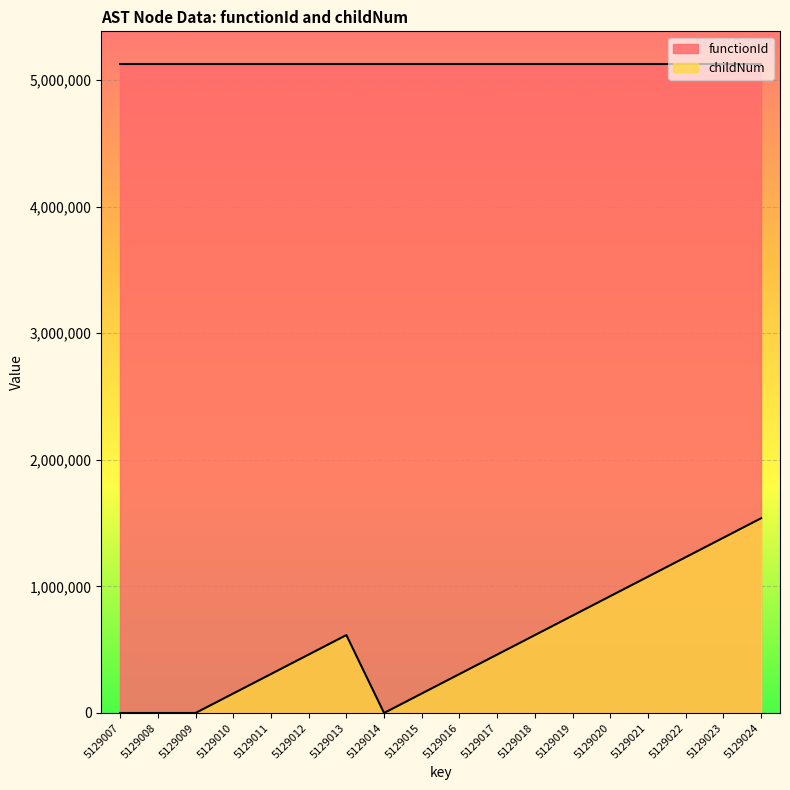

What is the total value across all series at 5129018?

5744486.7